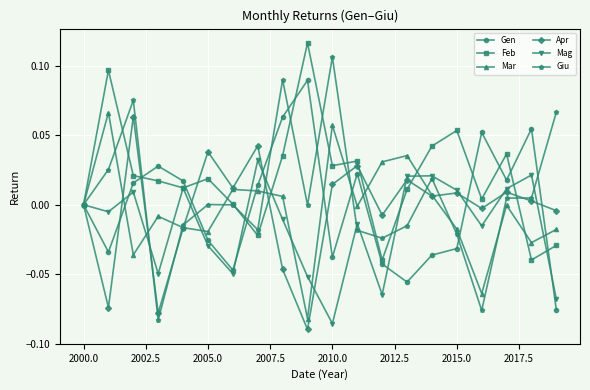

Which series has the largest range (max minus min)?

Giu